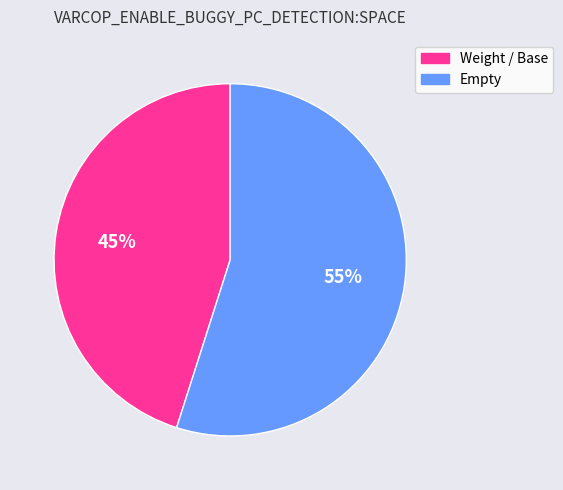

To the nearest percent, what is the difference between the largest and smallest slice percentages?

10%